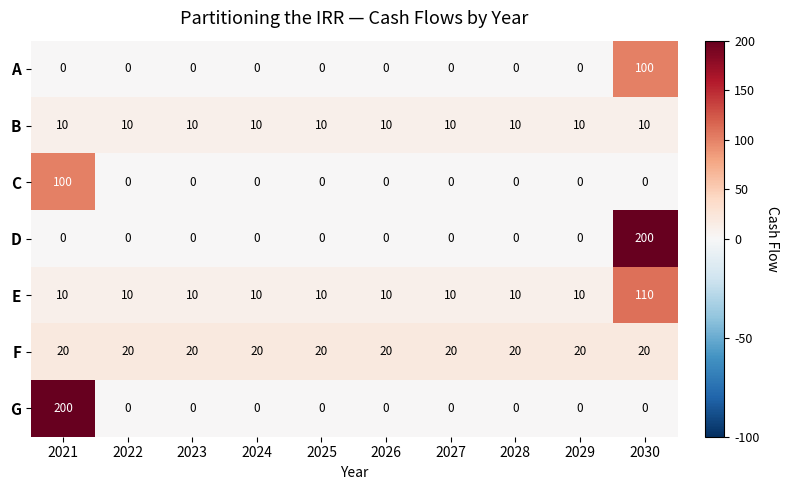

What is the highest value of the D series?

200